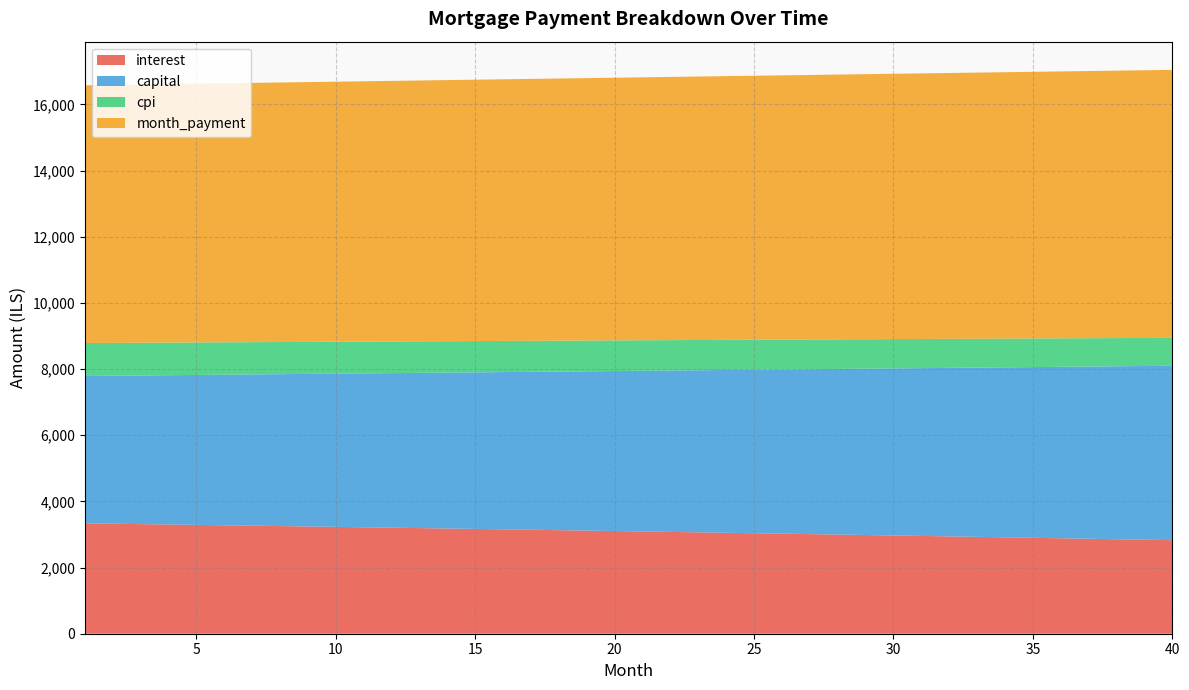

Reading left to right, extract all data points from this chart.

interest: 3336.7	3325.1	3313.5	3301.9	3290.1	3278.3	3266.4	3254.4	3242.3	3230.2	3217.9	3205.6	3193.3	3180.8	3168.2	3155.6	3142.9	3130.1	3117.3	3104.3	3091.3	3078.2	3065.0	3051.7	3038.3	3024.9	3011.3	2997.7	2984.0	2970.2	2956.3	2942.4	2928.3	2914.2	2899.9	2885.6	2871.2	2856.7	2842.1	2827.4
capital: 4454.6	4473.9	4493.3	4512.8	4532.3	4552.0	4571.7	4591.6	4611.5	4631.5	4651.6	4671.7	4692.0	4712.3	4732.8	4753.3	4773.9	4794.6	4815.4	4836.3	4857.3	4878.3	4899.5	4920.7	4942.1	4963.5	4985.0	5006.7	5028.4	5050.2	5072.1	5094.1	5116.2	5138.3	5160.6	5183.0	5205.5	5228.1	5250.7	5273.5
cpi: 996.5	993.1	989.6	986.0	982.5	978.9	975.3	971.7	968.1	964.4	960.7	957.0	953.3	949.5	945.7	941.9	938.1	934.2	930.4	926.5	922.5	918.6	914.6	910.6	906.6	902.5	898.4	894.3	890.2	886.0	881.8	877.6	873.4	869.1	864.8	860.5	856.2	851.8	847.4	843.0
month_payment: 7791.2	7799.0	7806.8	7814.6	7822.5	7830.3	7838.1	7845.9	7853.8	7861.6	7869.5	7877.4	7885.3	7893.1	7901.0	7908.9	7916.8	7924.8	7932.7	7940.6	7948.6	7956.5	7964.5	7972.4	7980.4	7988.4	7996.4	8004.4	8012.4	8020.4	8028.4	8036.4	8044.5	8052.5	8060.6	8068.6	8076.7	8084.8	8092.9	8100.9